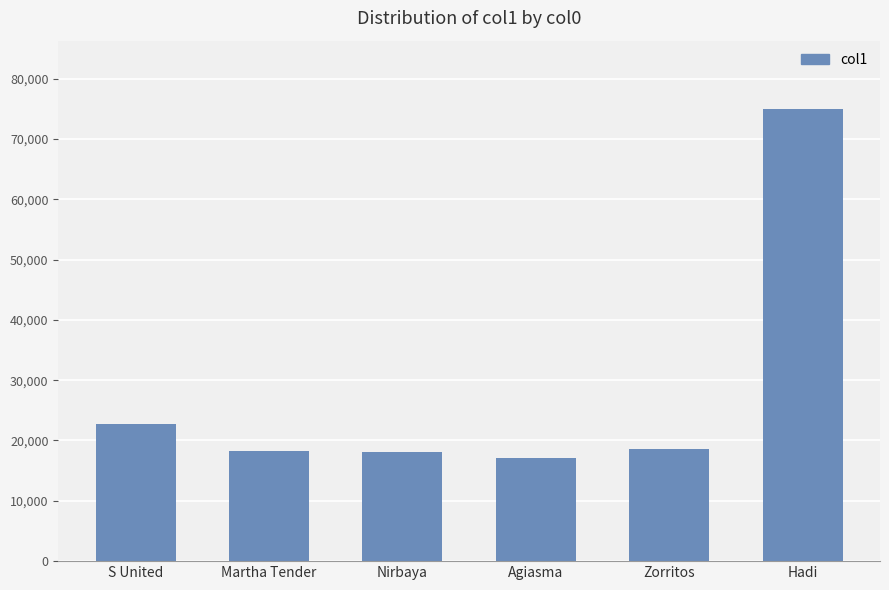

At which label is the value closest to 46023?

S United